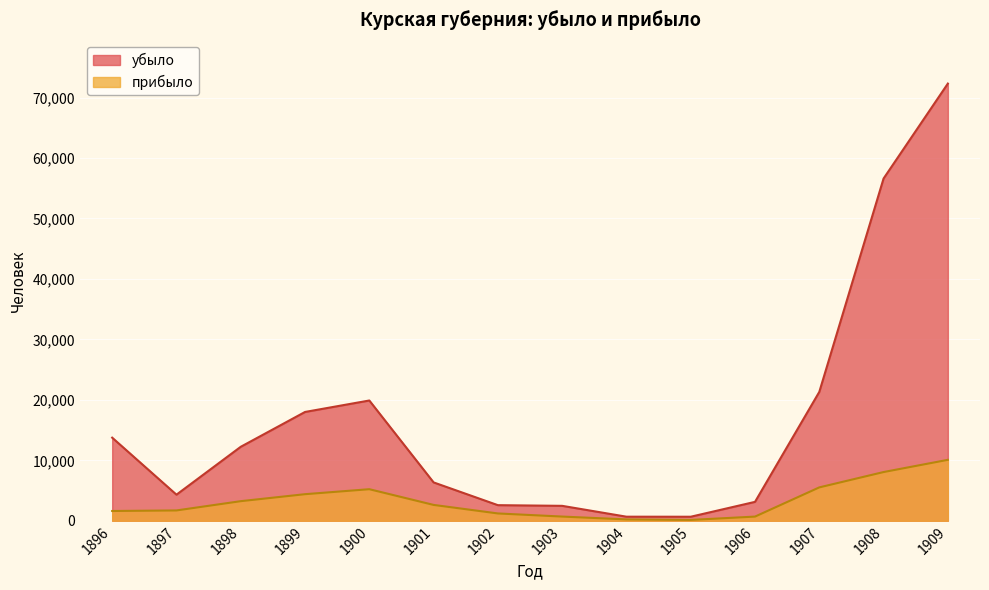

The прибыло series shows 2034 at 1902. True or false?

False